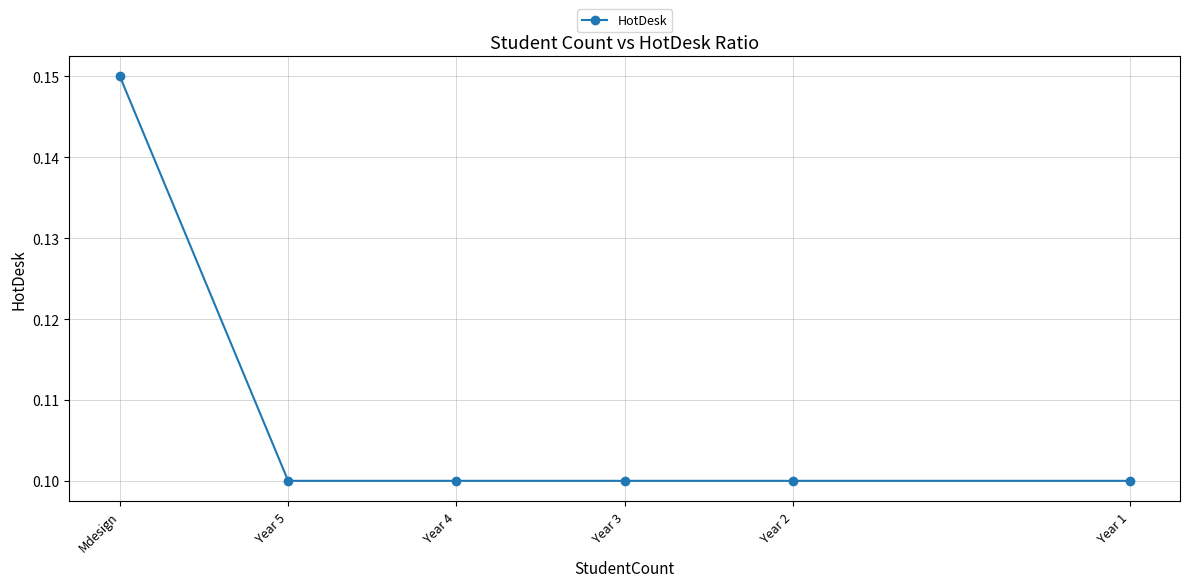

How many lines are shown in the chart?

1